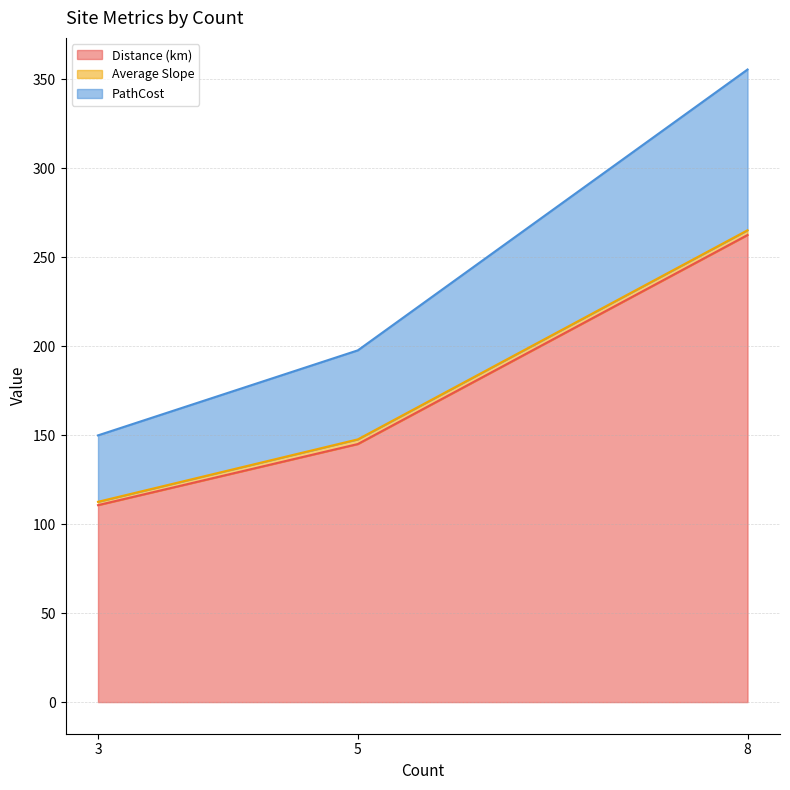

What is the difference between the maximum and minimum values in the Distance (km) series?

151.8